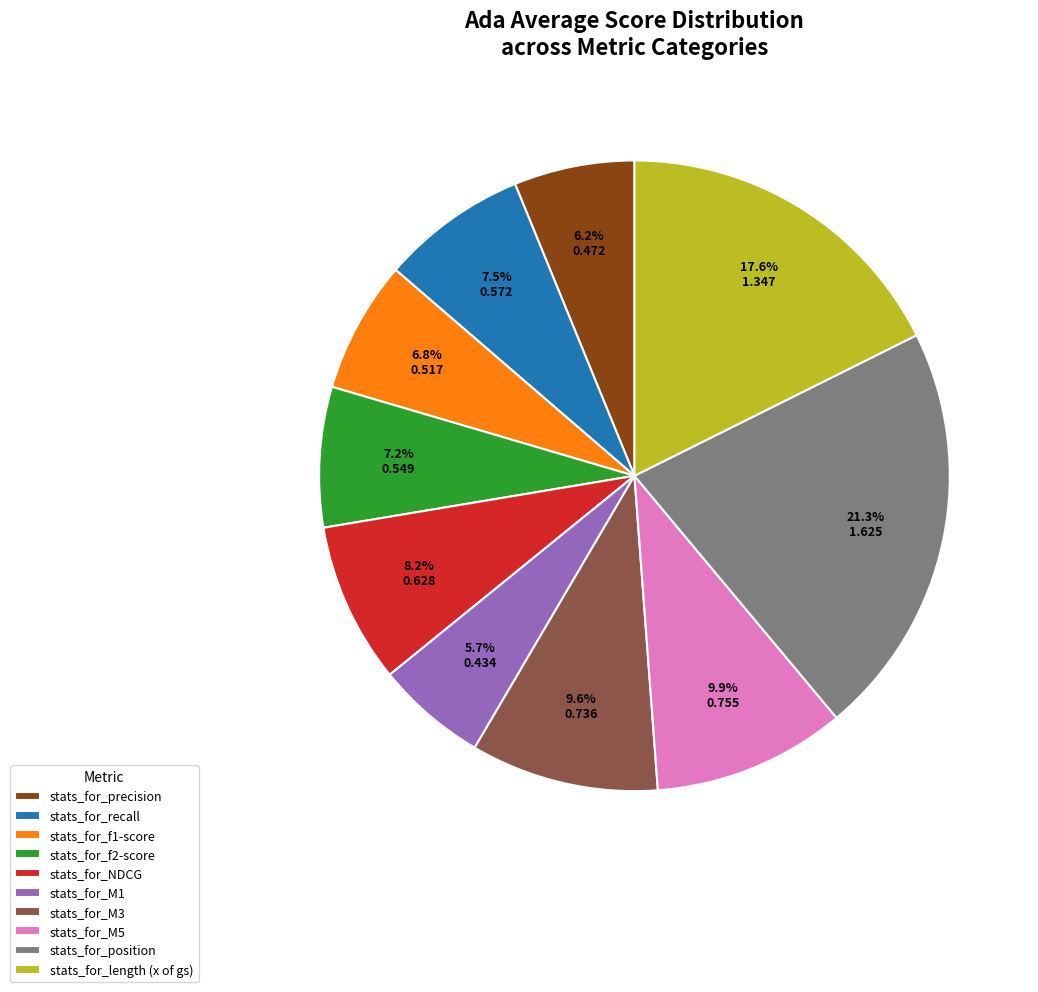

What percentage is NOT represented by stats_for_length (x of gs)?

82.4%